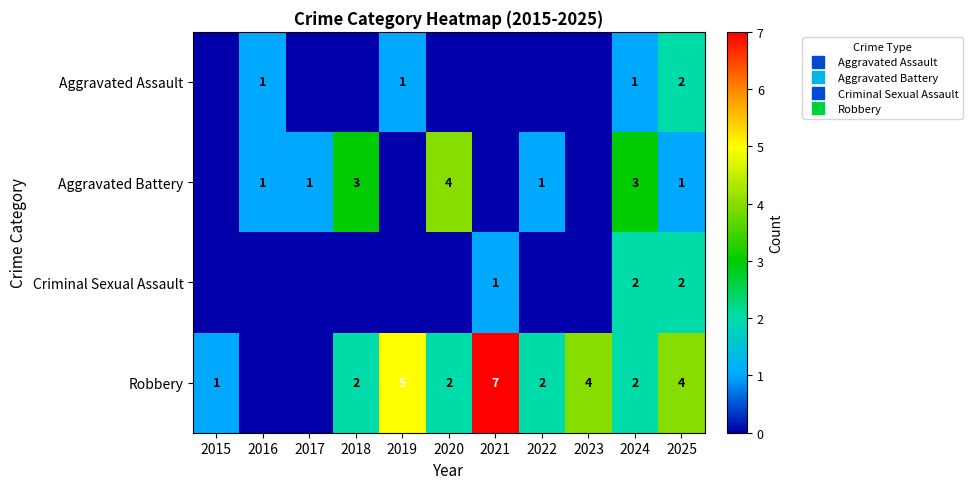

Is it true that Criminal Sexual Assault equals 0 at 2016?

True